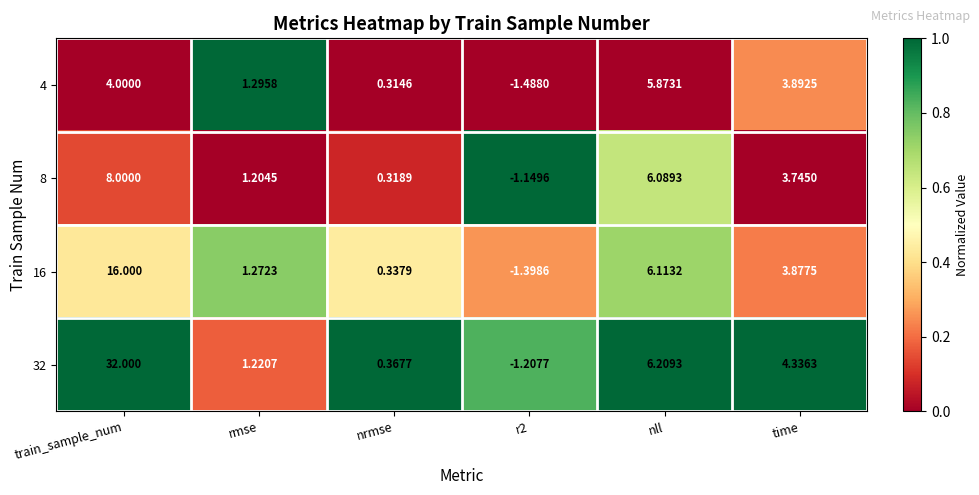

Which category has the highest value in the 4 series?

nll